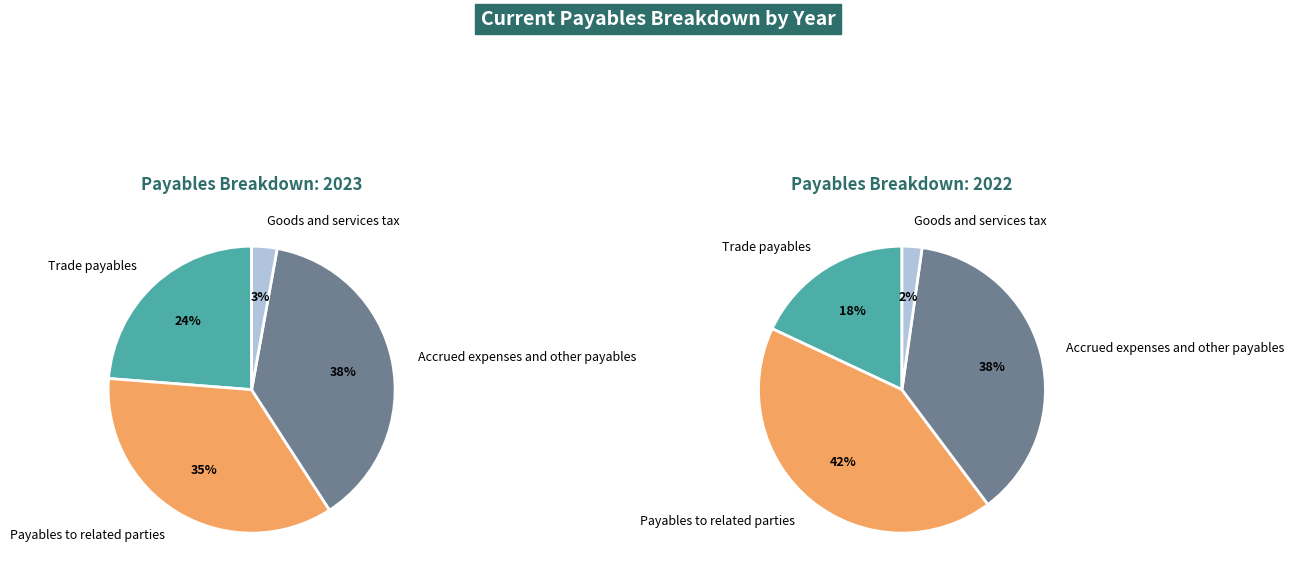

Count the number of slices in the pie.

4